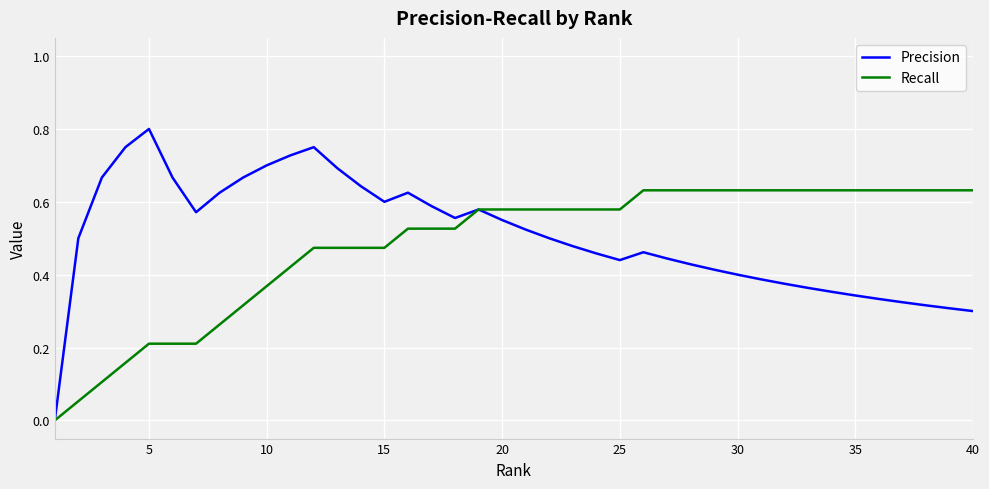

Rank the series by their maximum value, from highest to lowest.

Precision, Recall